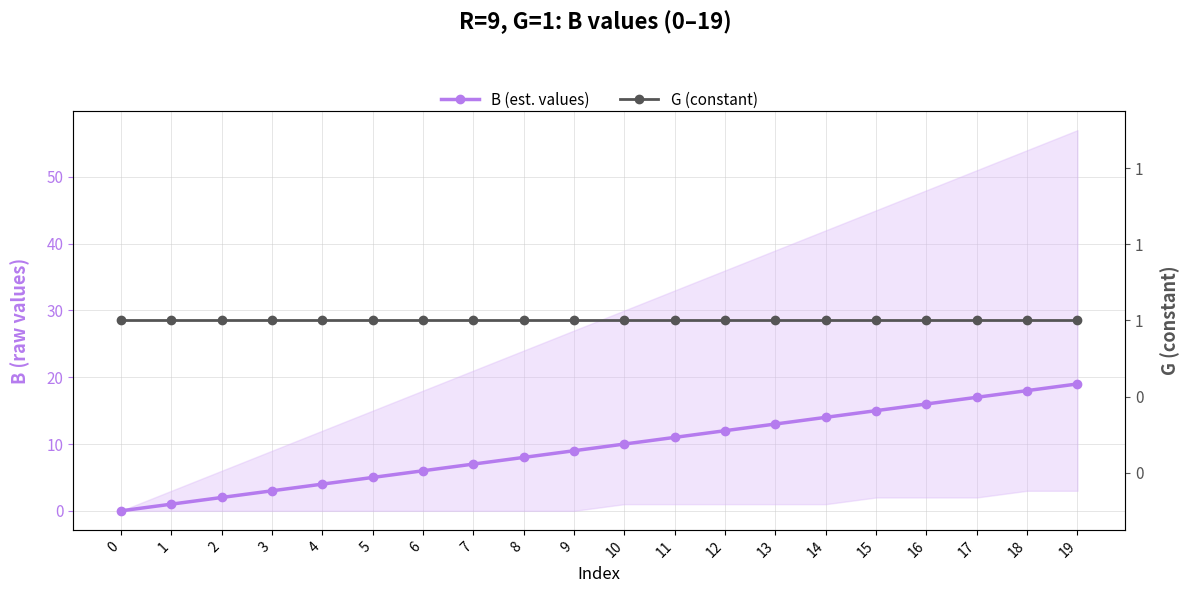

Reading left to right, what are all the values shown in this chart?

B (est. values): 0	1	2	3	4	5	6	7	8	9	10	11	12	13	14	15	16	17	18	19
G (constant): 1	1	1	1	1	1	1	1	1	1	1	1	1	1	1	1	1	1	1	1